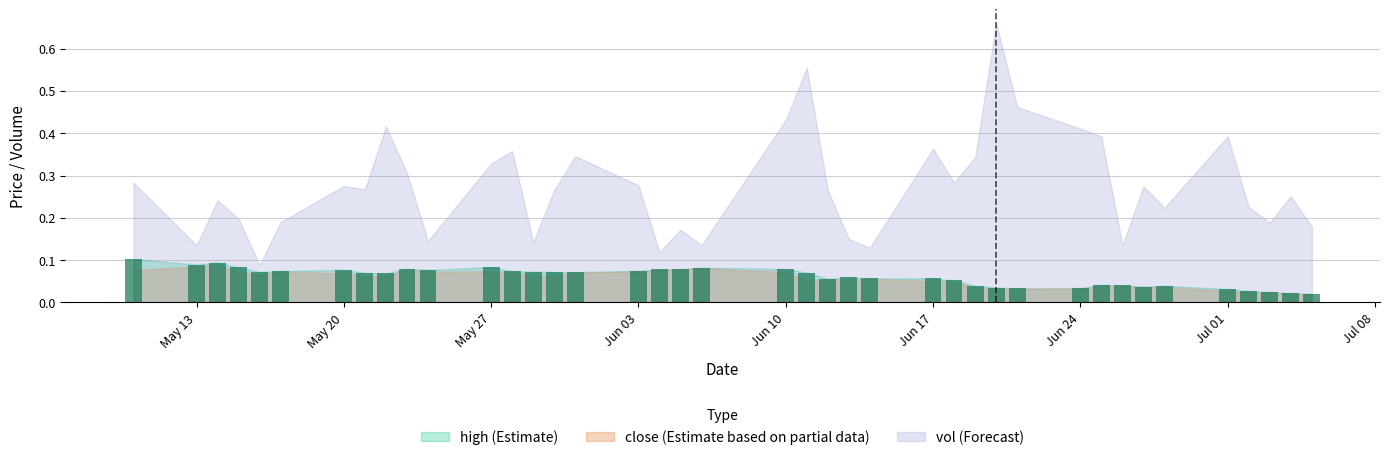

What is the sum of all values?

2.4